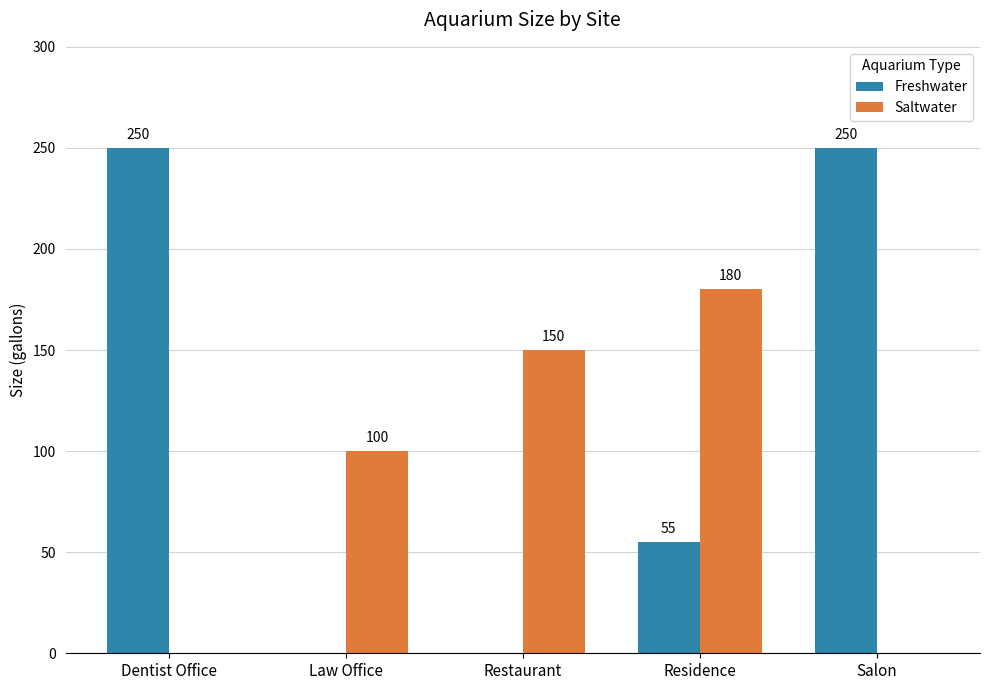

Reading left to right, transcribe all the data shown in this chart.

Freshwater: Dentist Office=250	Law Office=0	Restaurant=0	Residence=55	Salon=250
Saltwater: Dentist Office=0	Law Office=100	Restaurant=150	Residence=180	Salon=0